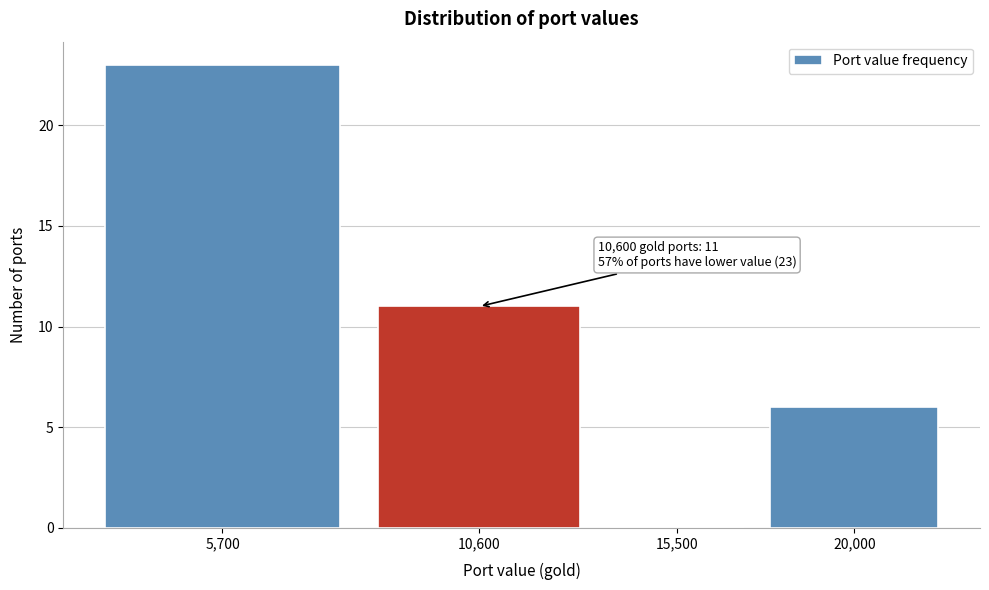

Reading right to left, transcribe all the data shown in this chart.

20,000=6	15,500=0	10,600=11	5,700=23